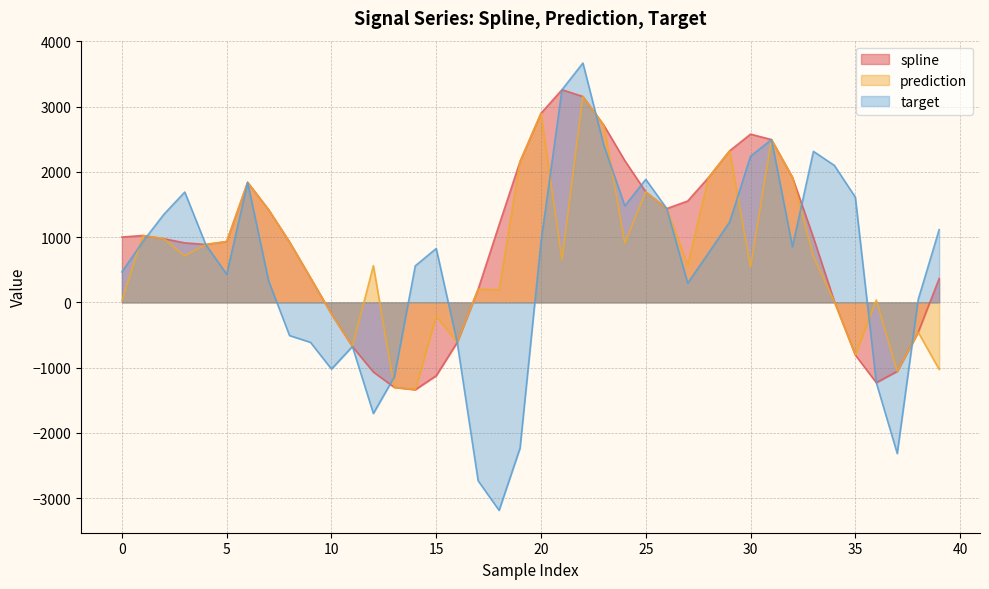

Which series has the largest total across all categories?

spline